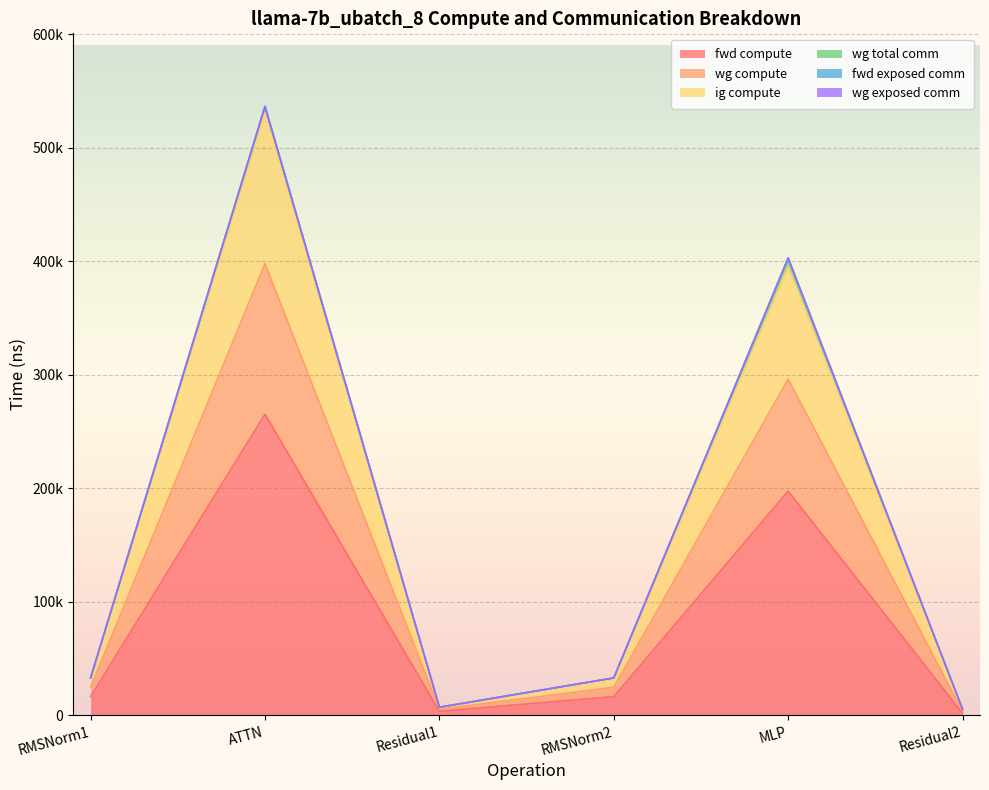

The value of wg compute at Residual2 is 7266.9. True or false?

False